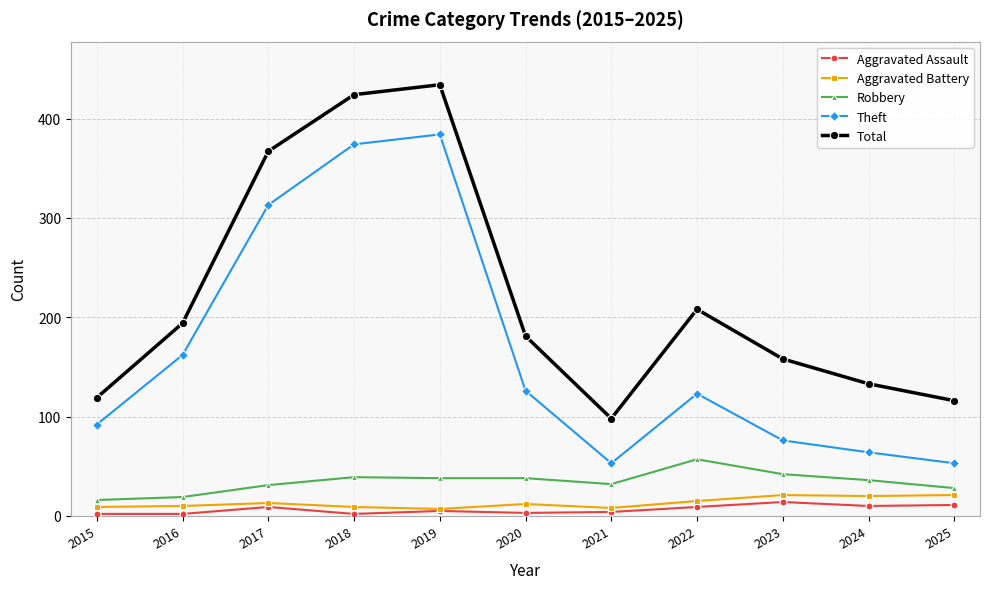

True or false: Theft and Total intersect in this chart.

False